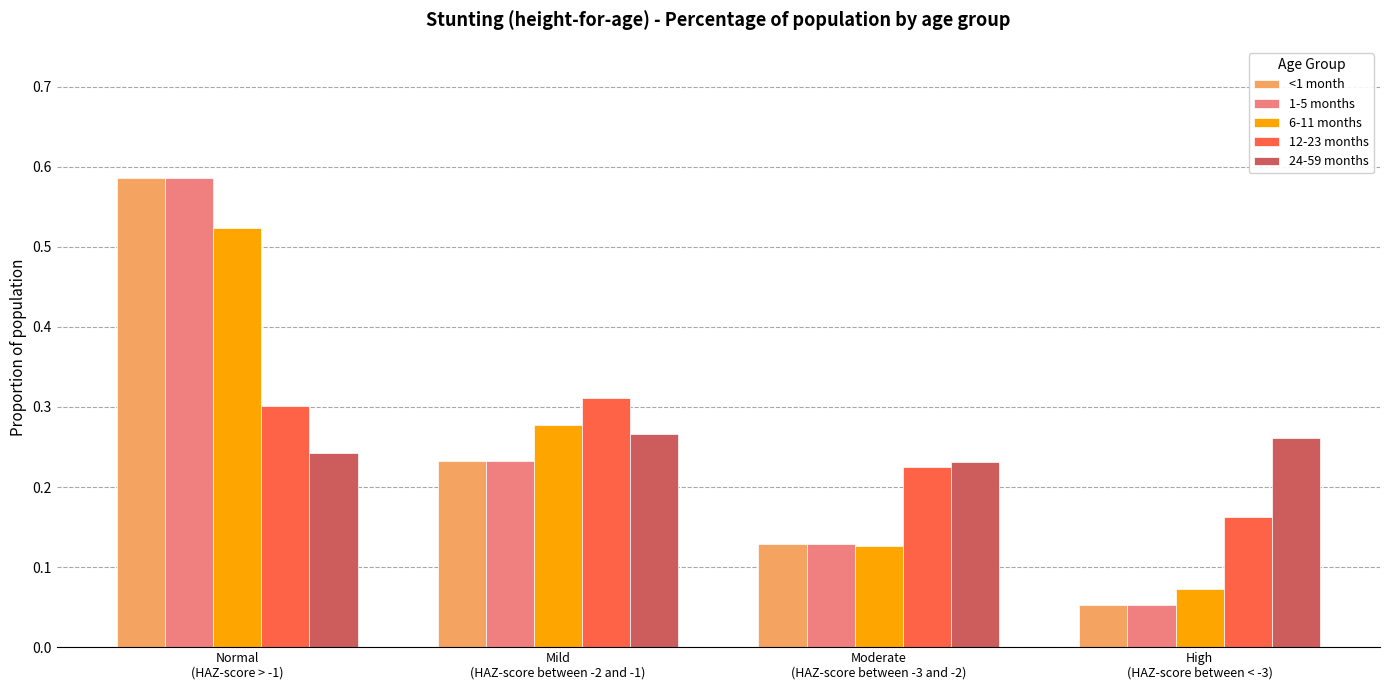

The value of 1-5 months at Normal
(HAZ-score > -1) is 0.1. True or false?

False